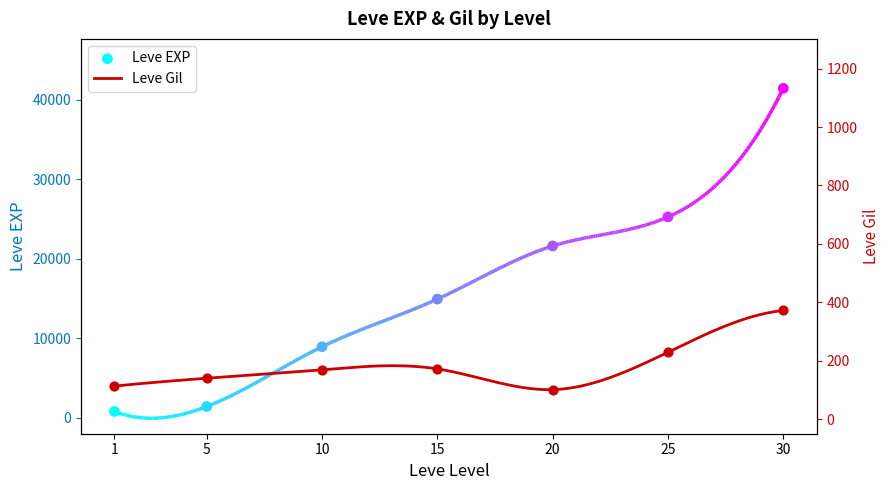

Which series contains the lowest Y value?

Leve Gil